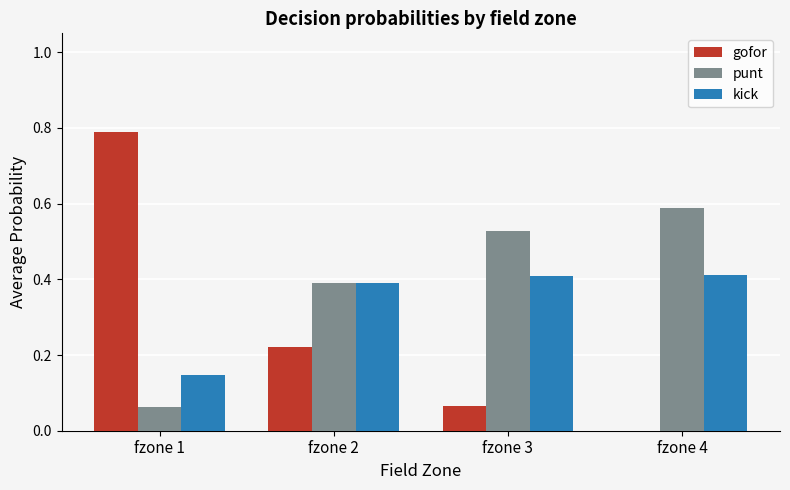

What is the sum of all kick values?

1.4